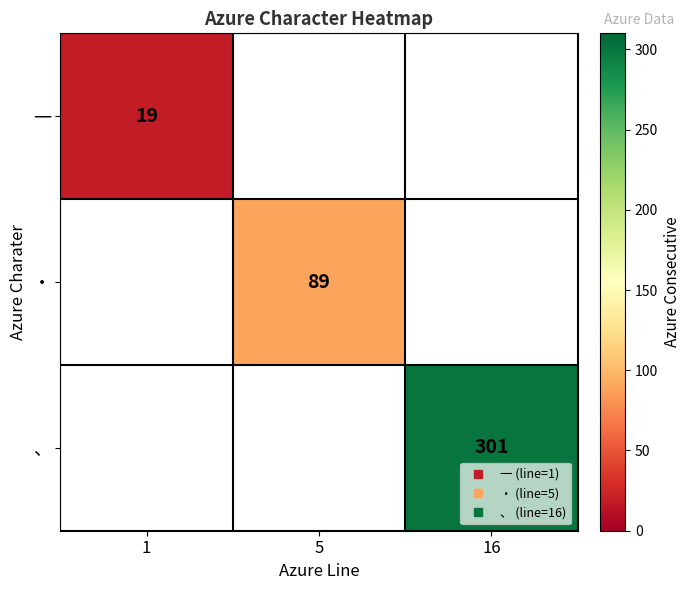

The value of 、 at 16 is 301.0. True or false?

True